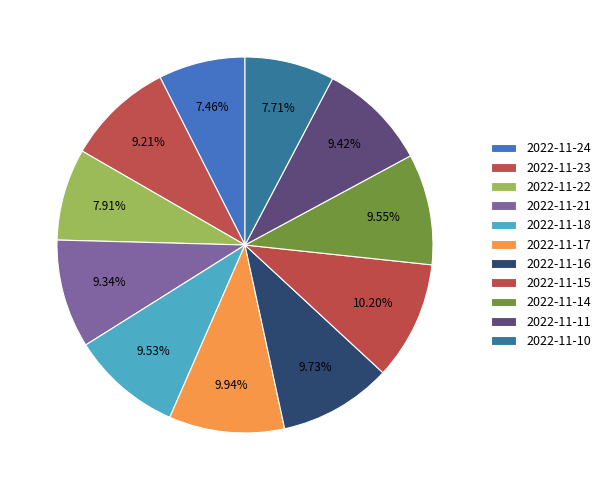

Which slice is the largest?

2022-11-15